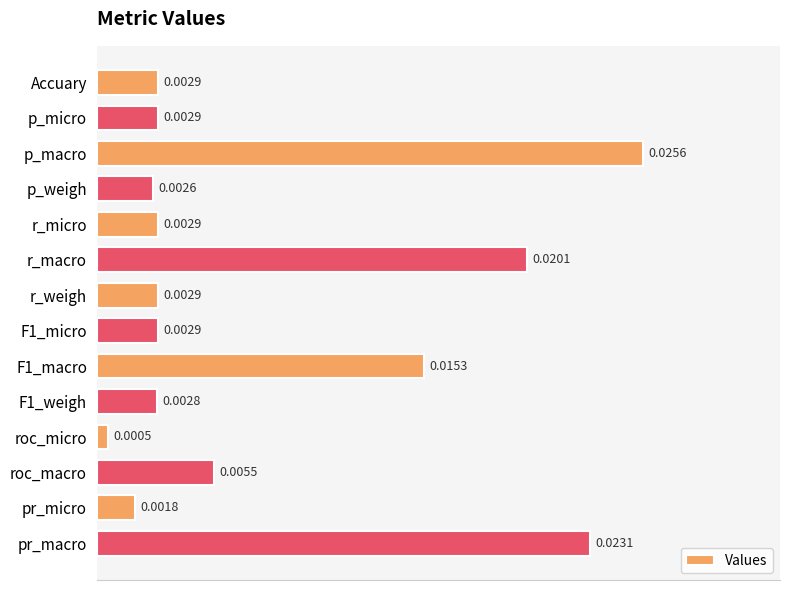

At which category does the chart reach its minimum across all series?

roc_micro